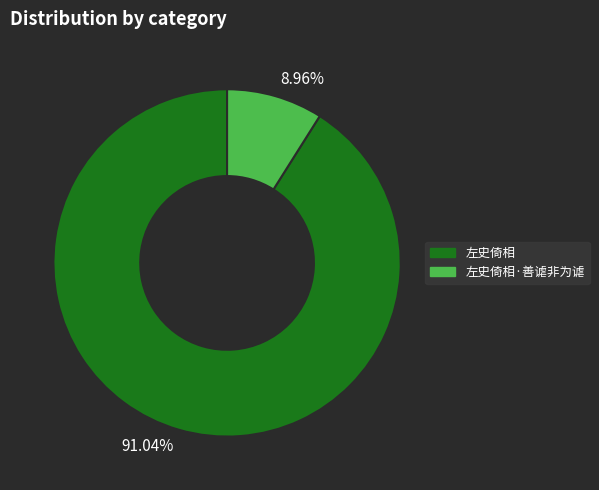

How many segments does this pie chart have?

2